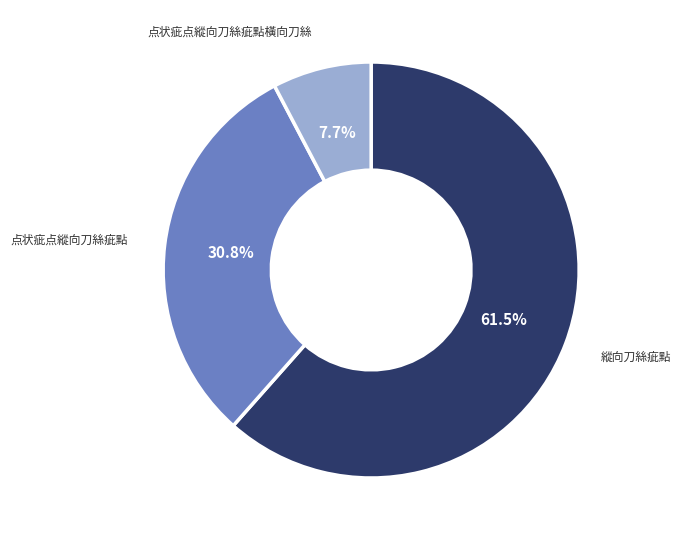

Is there a majority slice in this chart?

Yes